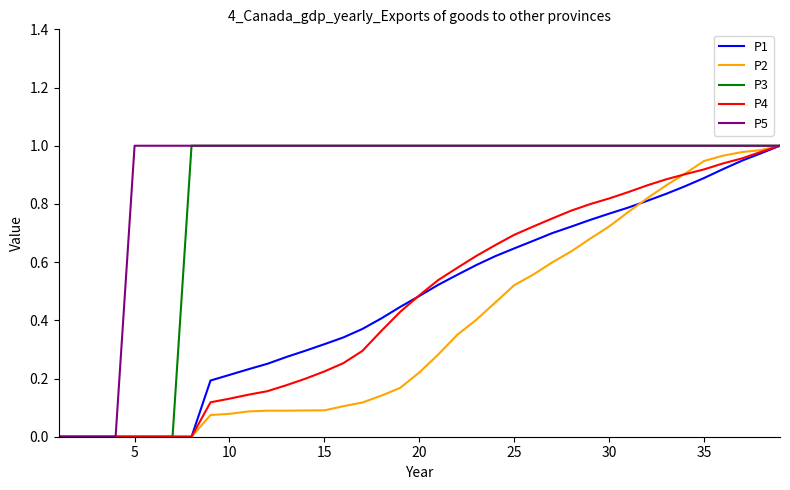

Which series has the largest total across all categories?

P5